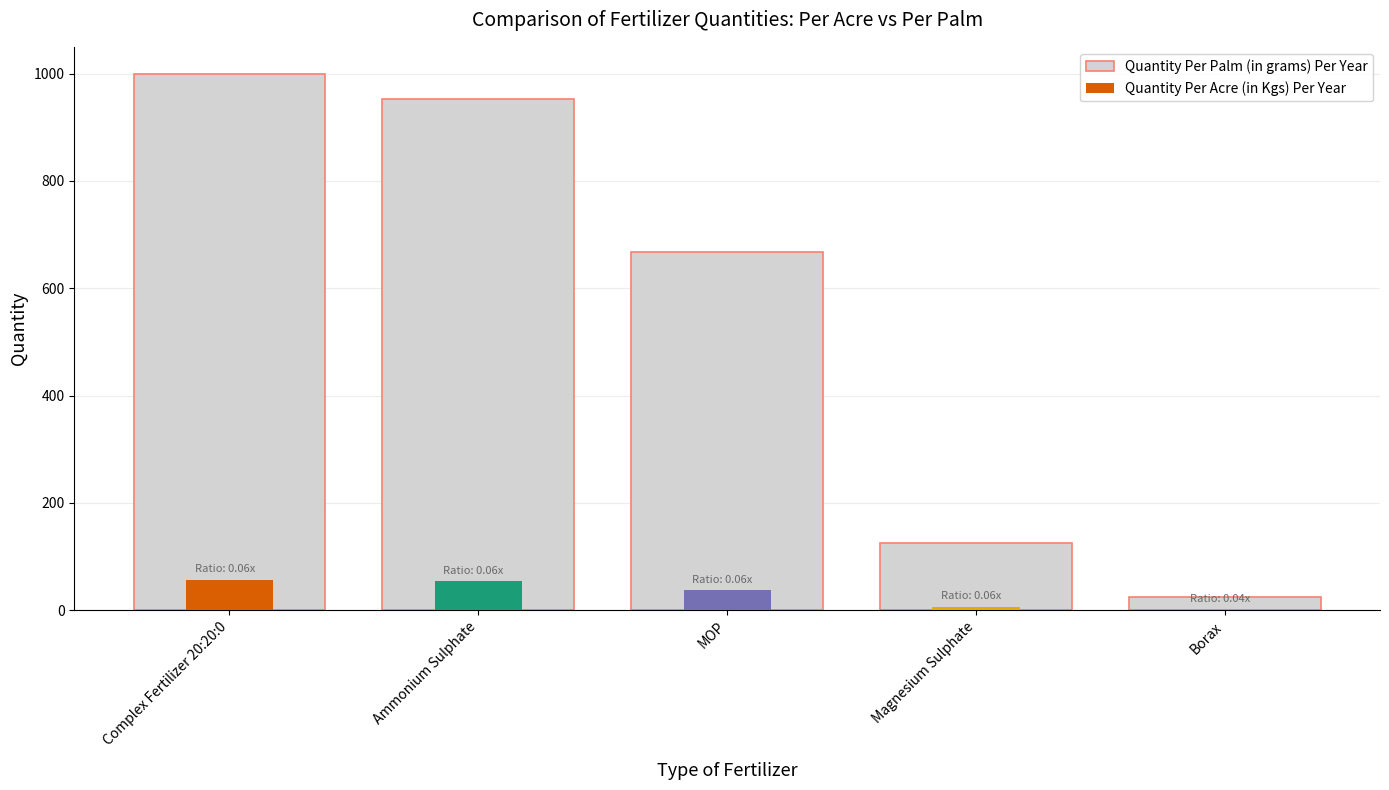

How many data points are above 667?

2